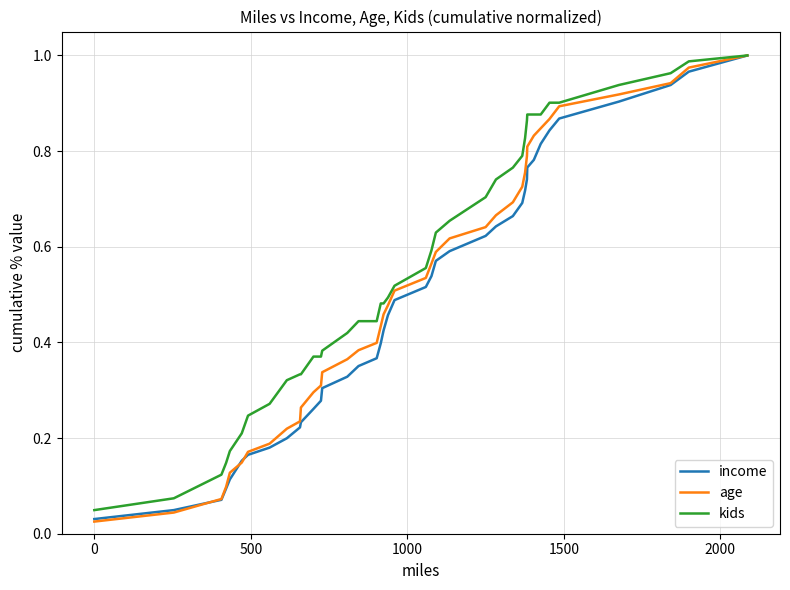

Reading left to right, list all the values displayed in this chart.

income: 0.0	0.0	0.1	0.1	0.1	0.2	0.2	0.2	0.2	0.2	0.2	0.3	0.3	0.3	0.3	0.4	0.4	0.4	0.4	0.5	0.5	0.5	0.5	0.6	0.6	0.6	0.6	0.7	0.7	0.7	0.7	0.8	0.8	0.8	0.8	0.9	0.9	0.9	1.0	1.0
age: 0.0	0.0	0.1	0.1	0.1	0.1	0.2	0.2	0.2	0.2	0.3	0.3	0.3	0.3	0.4	0.4	0.4	0.4	0.5	0.5	0.5	0.5	0.6	0.6	0.6	0.6	0.7	0.7	0.7	0.8	0.8	0.8	0.8	0.8	0.9	0.9	0.9	0.9	1.0	1.0
kids: 0.0	0.1	0.1	0.1	0.2	0.2	0.2	0.3	0.3	0.3	0.3	0.4	0.4	0.4	0.4	0.4	0.4	0.5	0.5	0.5	0.5	0.6	0.6	0.6	0.7	0.7	0.7	0.8	0.8	0.8	0.9	0.9	0.9	0.9	0.9	0.9	0.9	1.0	1.0	1.0